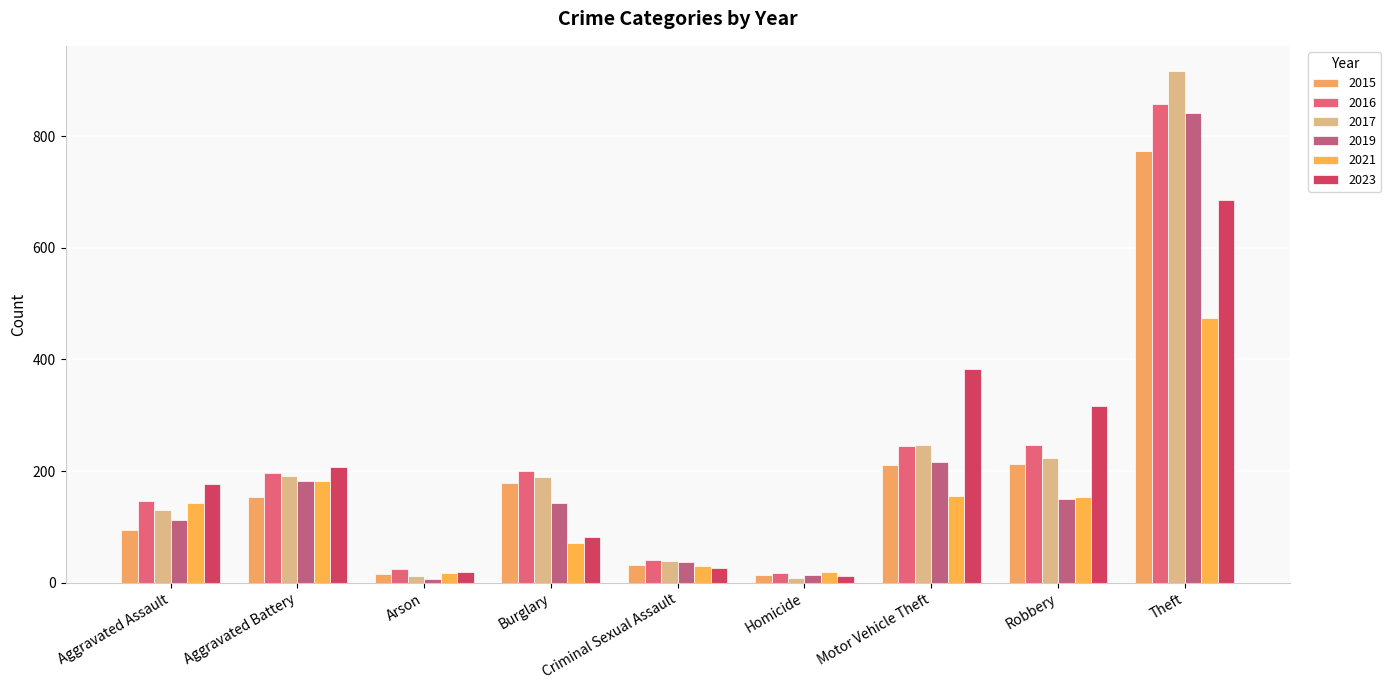

What is the value of the 2021 bar at the 4th from the left?

71